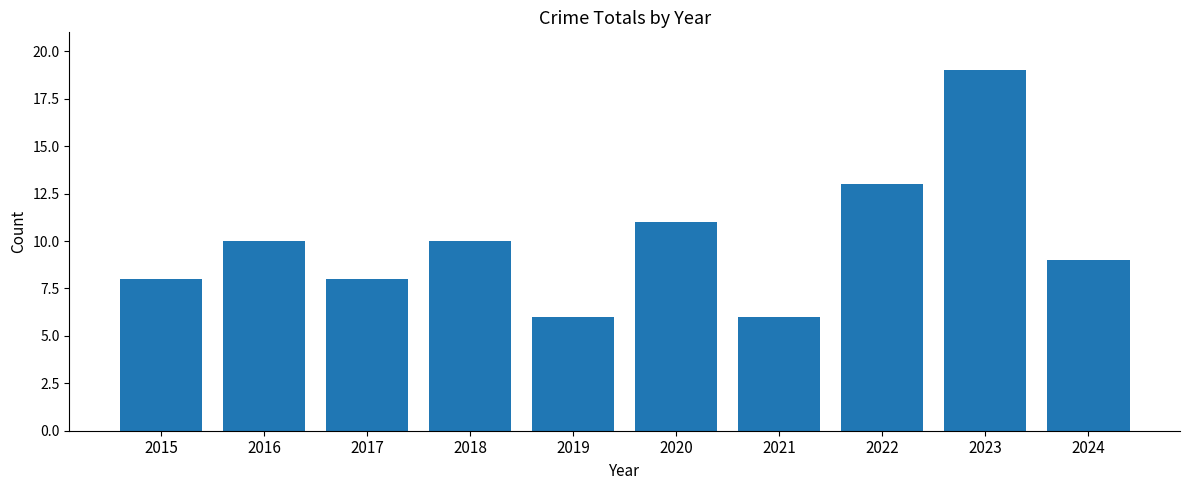

Reading left to right, extract all data points from this chart.

8	10	8	10	6	11	6	13	19	9